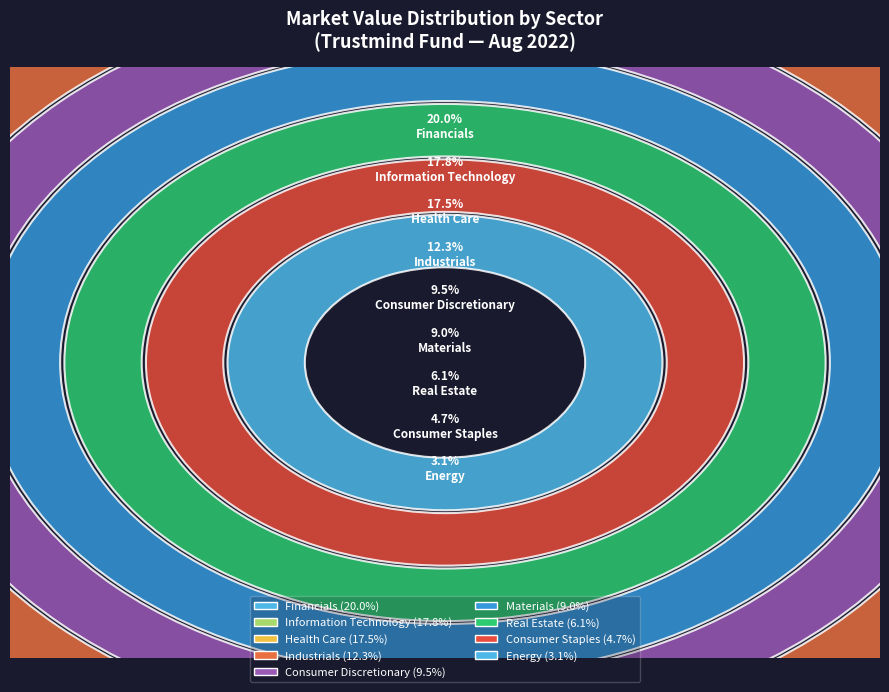

Is the sum of Health Care and Information Technology greater than half?

No